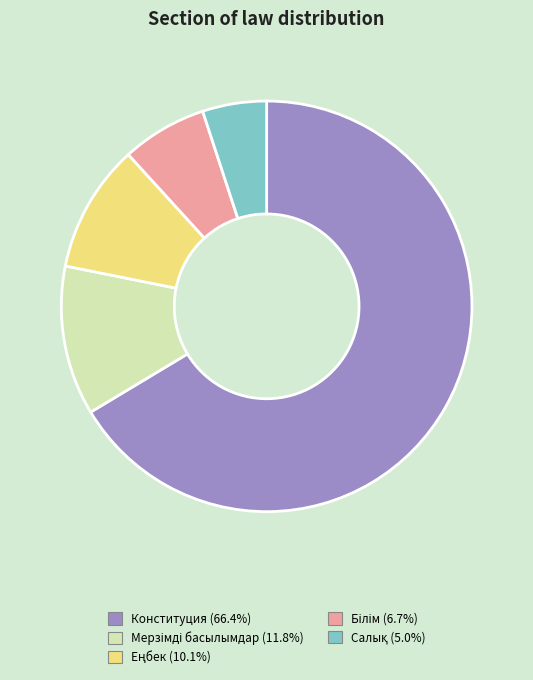

Which slice is the largest?

Конституция